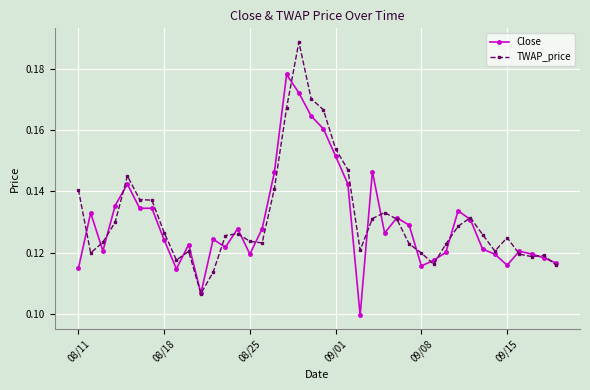

True or false: TWAP_price has more than 0 points higher than both neighbors.

True